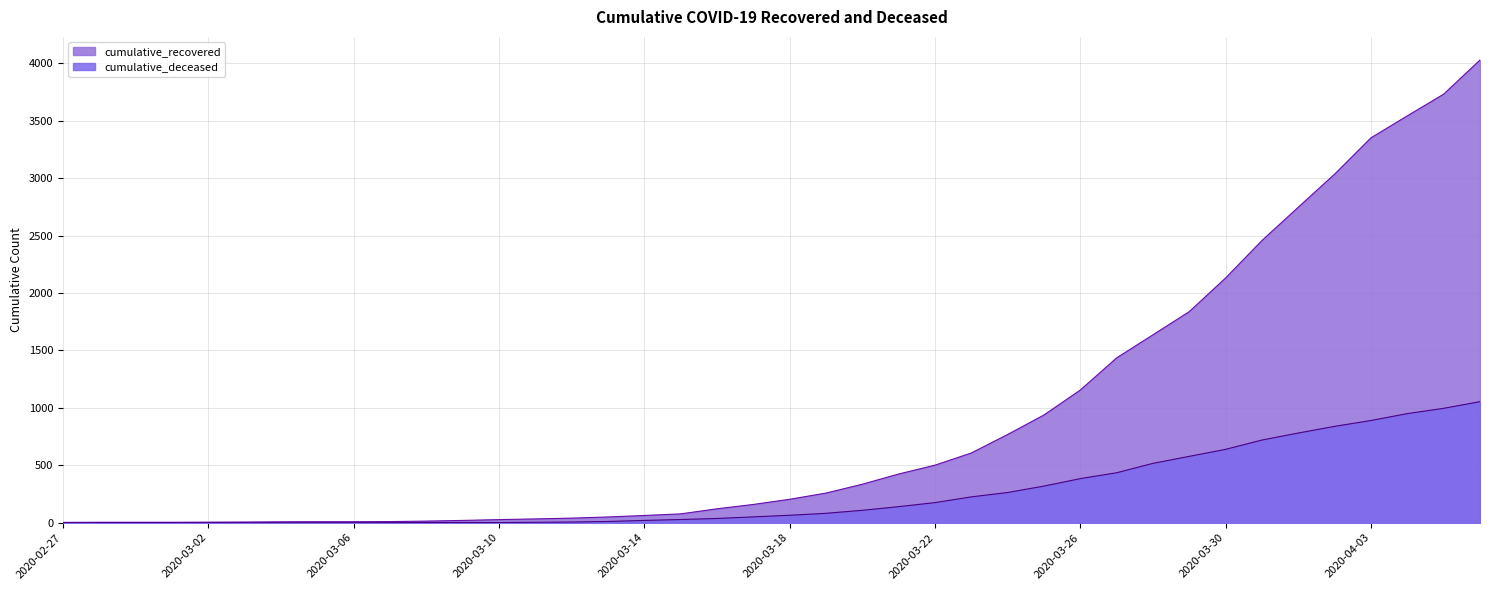

How many lines are shown in the chart?

2